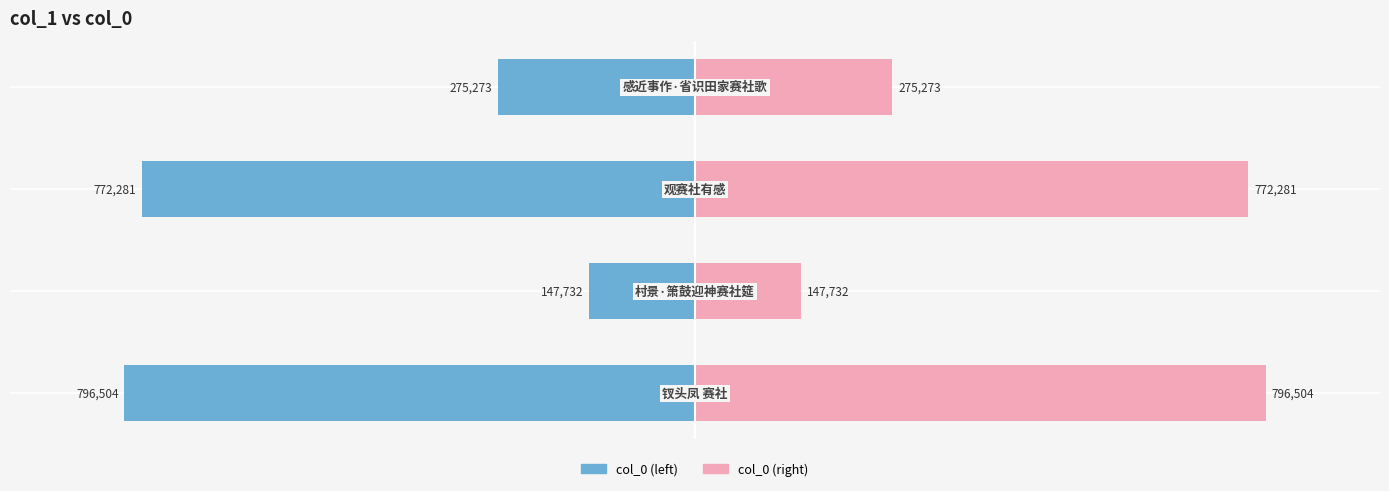

What are all the series names shown in the legend?

col_0 (left), col_0 (right)